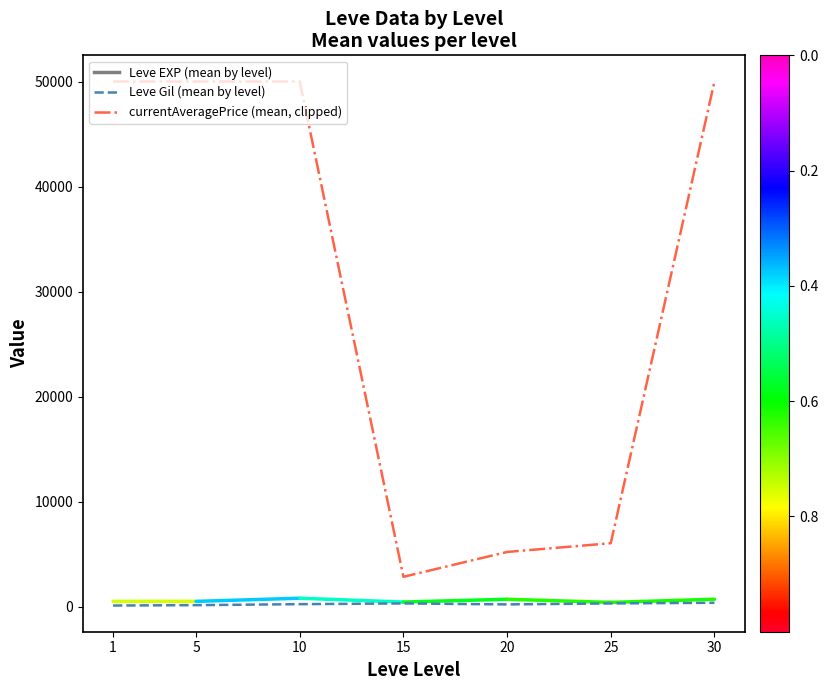

How many lines are shown in the chart?

2